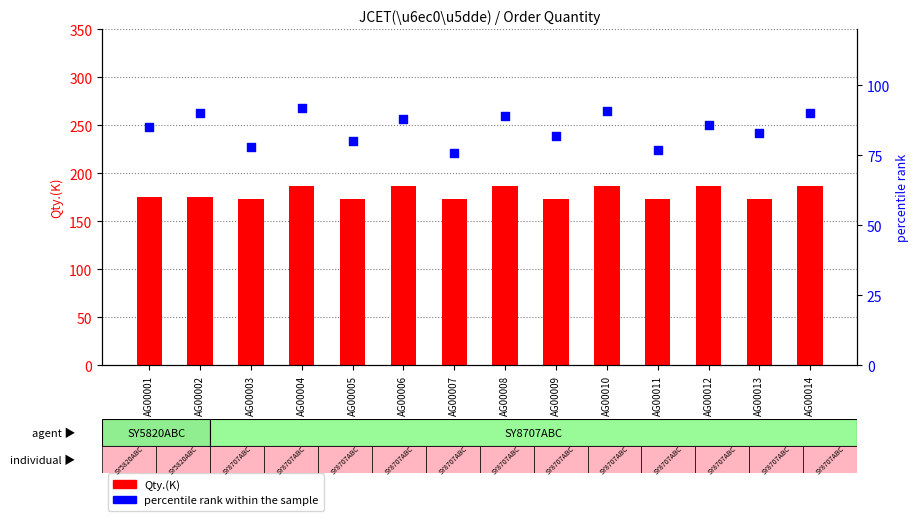

Which series has the largest total across all categories?

Qty.(K)